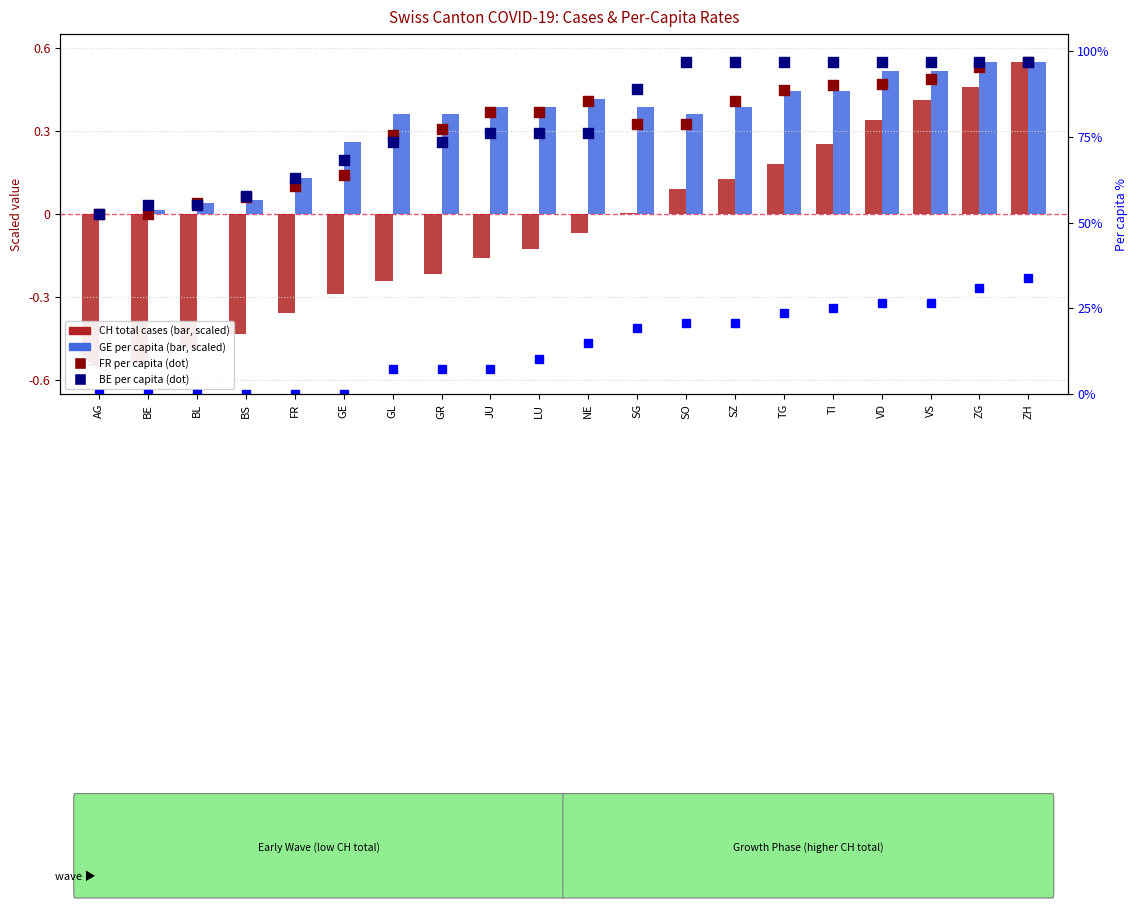

Which series has the largest total across all categories?

AG per capita